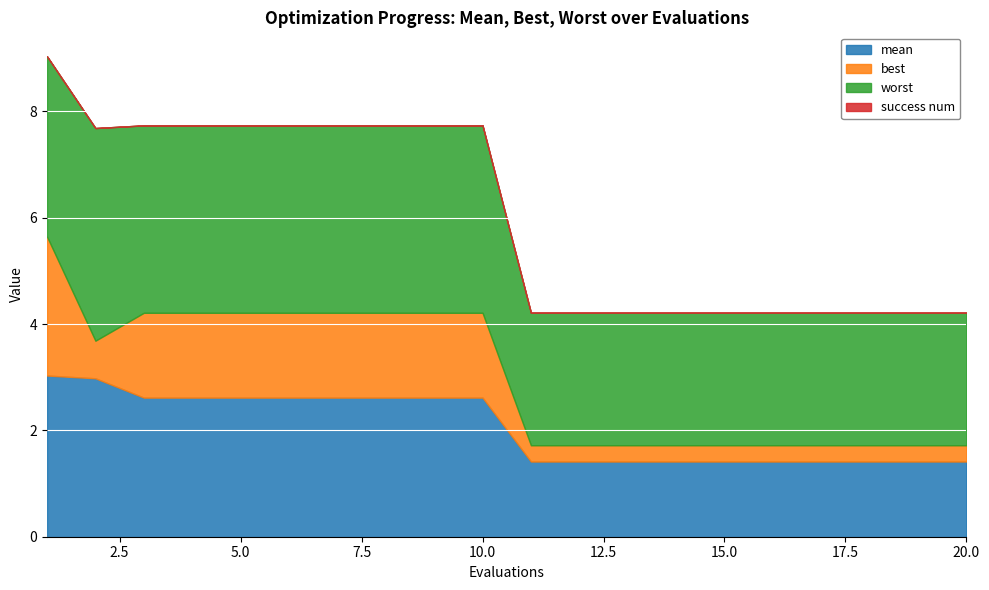

Reading left to right, list all the values displayed in this chart.

mean: 3.0	3.0	2.6	2.6	2.6	2.6	2.6	2.6	2.6	2.6	1.4	1.4	1.4	1.4	1.4	1.4	1.4	1.4	1.4	1.4
best: 2.6	0.7	1.6	1.6	1.6	1.6	1.6	1.6	1.6	1.6	0.3	0.3	0.3	0.3	0.3	0.3	0.3	0.3	0.3	0.3
worst: 3.4	4.0	3.5	3.5	3.5	3.5	3.5	3.5	3.5	3.5	2.5	2.5	2.5	2.5	2.5	2.5	2.5	2.5	2.5	2.5
success num: 0.0	0.0	0.0	0.0	0.0	0.0	0.0	0.0	0.0	0.0	0.0	0.0	0.0	0.0	0.0	0.0	0.0	0.0	0.0	0.0